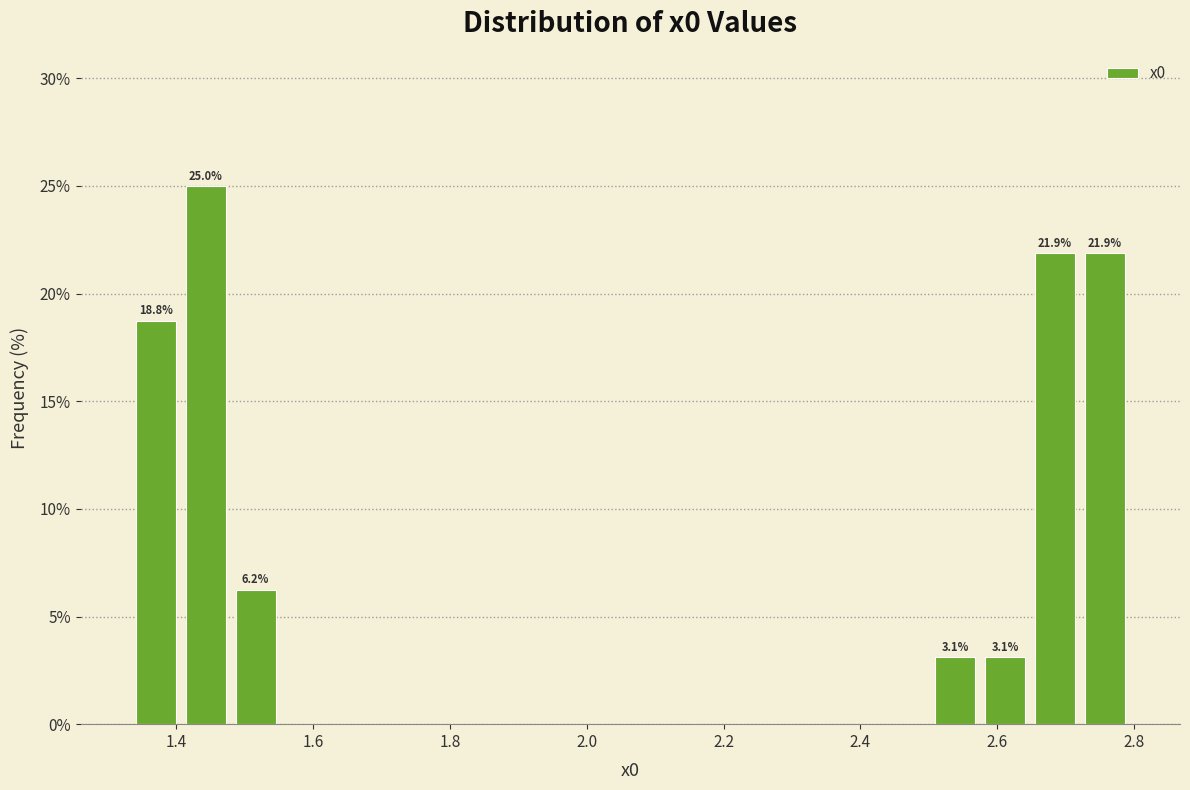

Around what value on the x-axis is the tallest bar? Give the approximate position of its centre, as read against the axis.

1.44